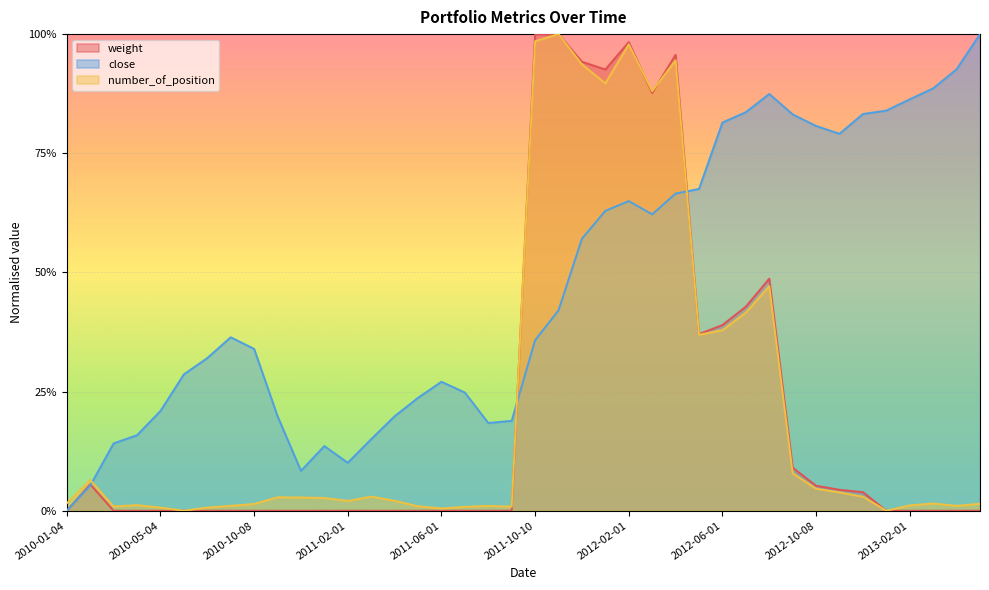

Which category has the lowest value across all series?

2011-08-01